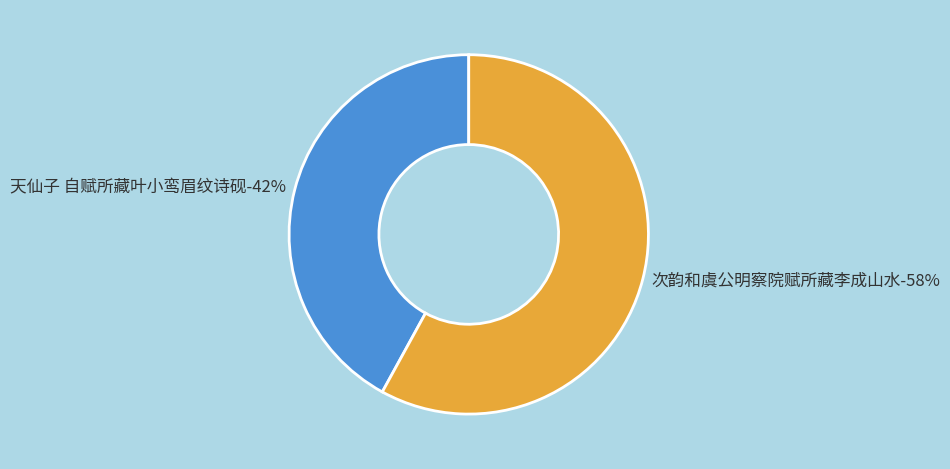

What is the ratio of the value at 天仙子 自赋所藏叶小鸾眉纹诗砚 to the value at 次韵和虞公明察院赋所藏李成山水?

0.7